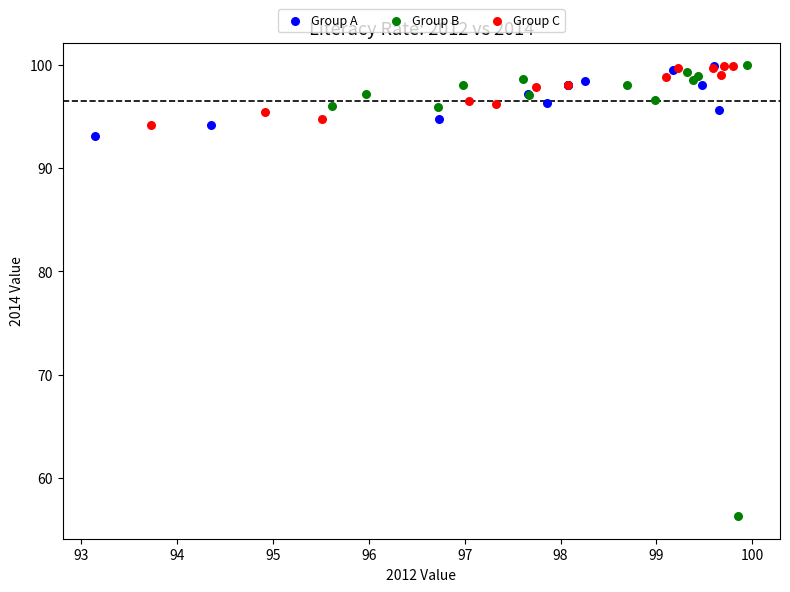

Which series has the largest Y range (max minus min)?

Group B